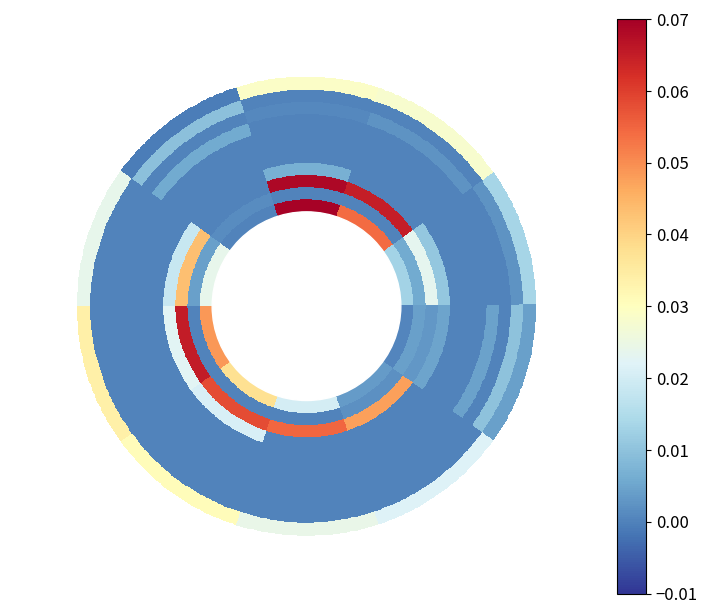

Count the 3 values in the range 0 to 1.

10